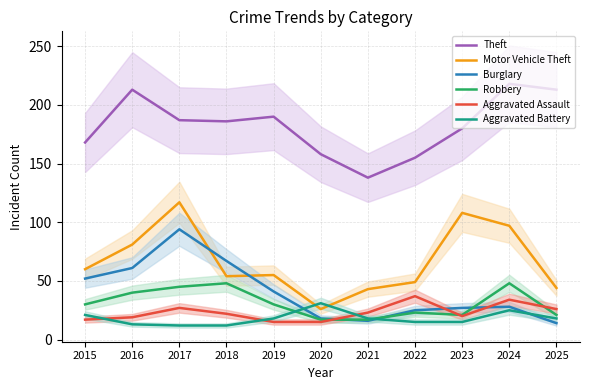

The value of Burglary at 2025 is 24. True or false?

False